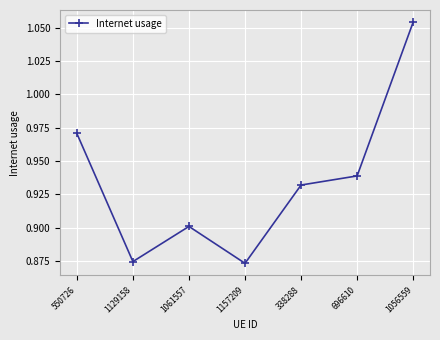

At which category does the chart reach its peak across all series?

1056559